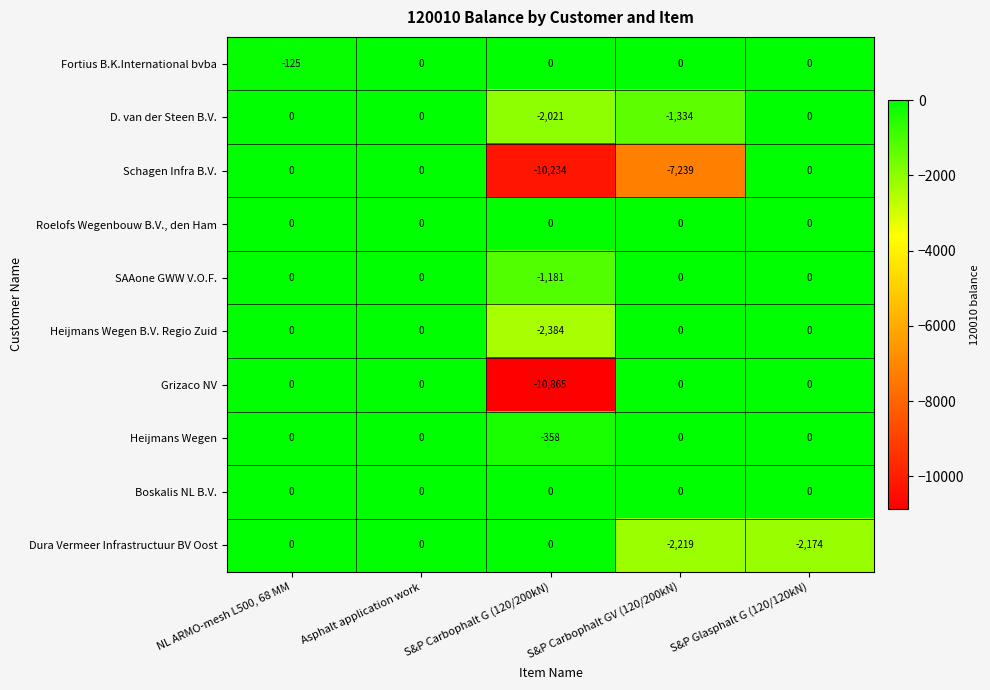

What is the total value across all series at S&P Carbophalt G (120/200kN)?

-27043